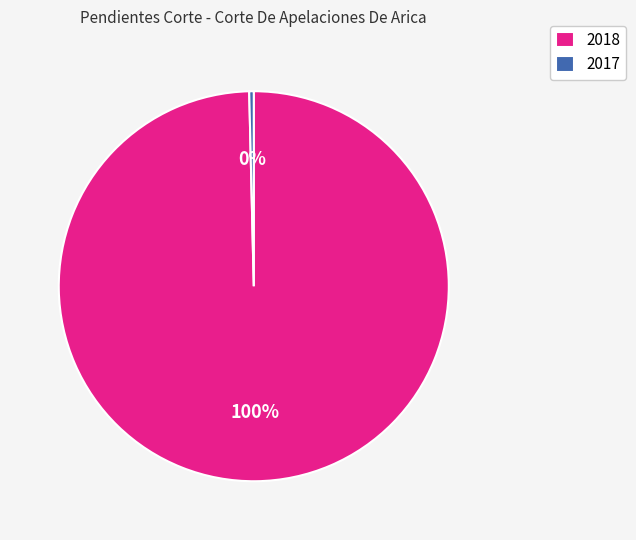

Does 2017 account for over 50% of the chart?

No